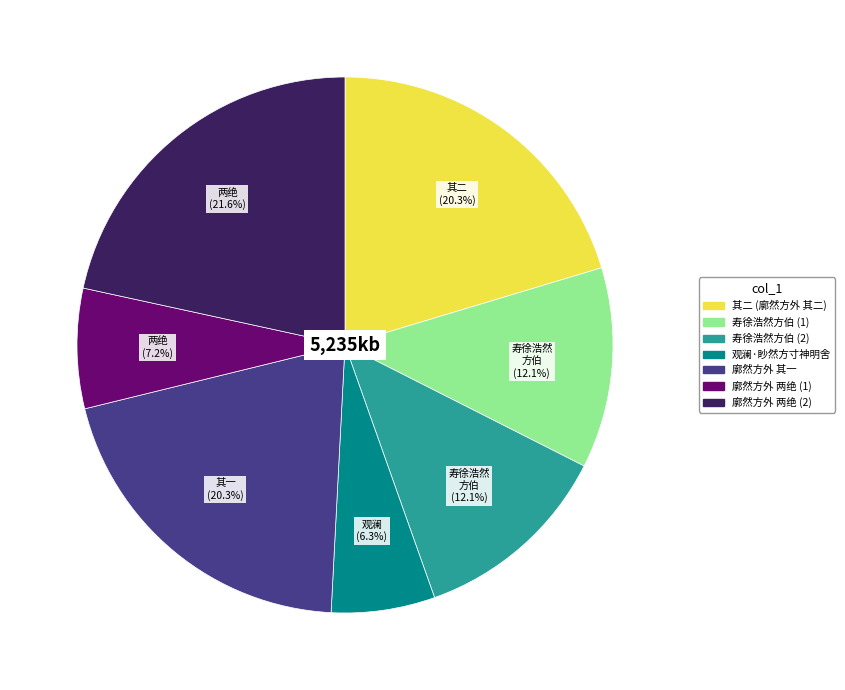

Does any single category account for the majority?

No